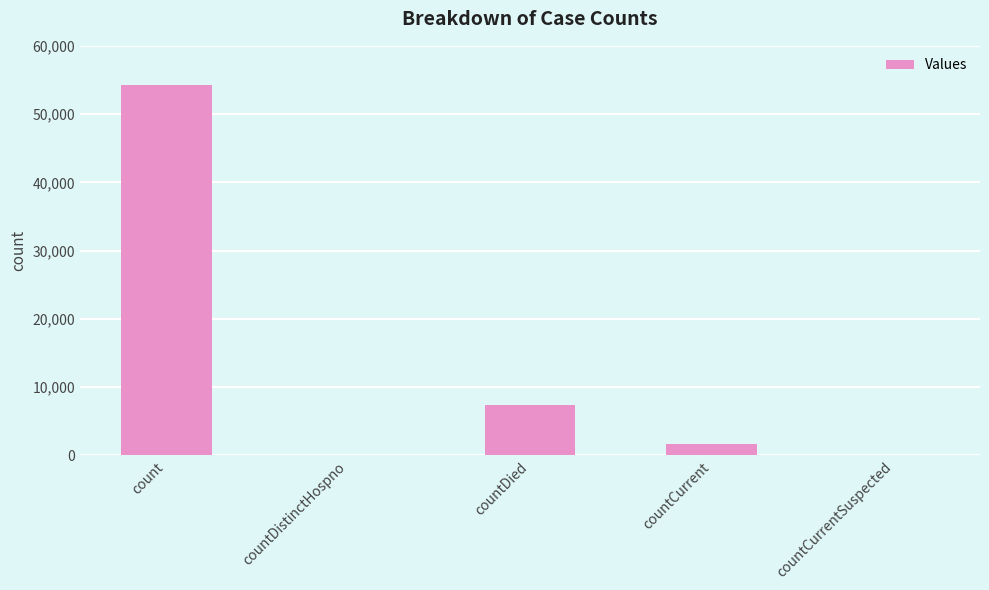

What is the maximum value shown in the chart?

54218